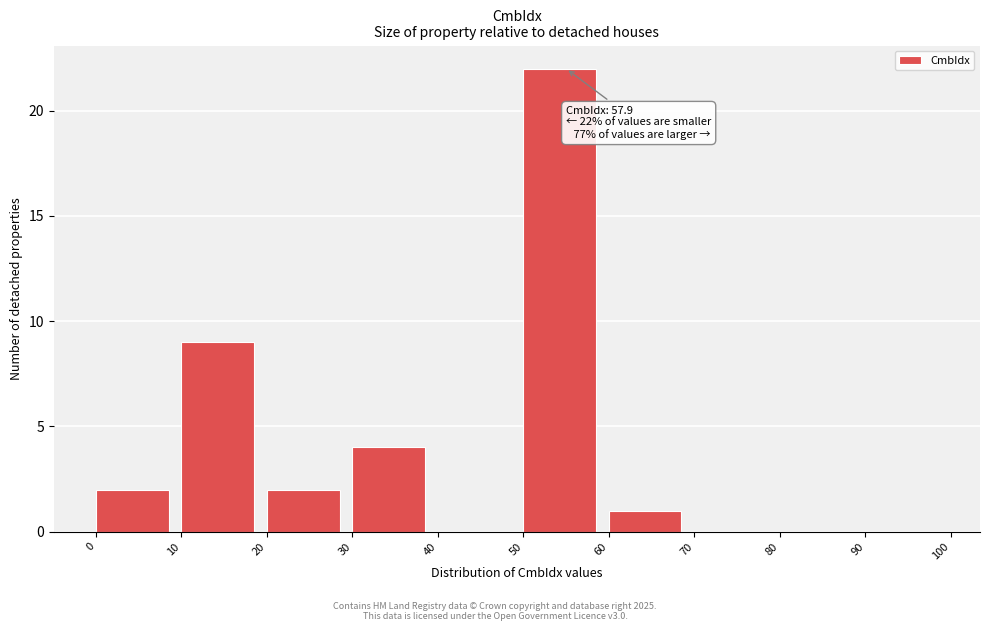

Over which range of the x-axis is the bar tallest?

50 to 60